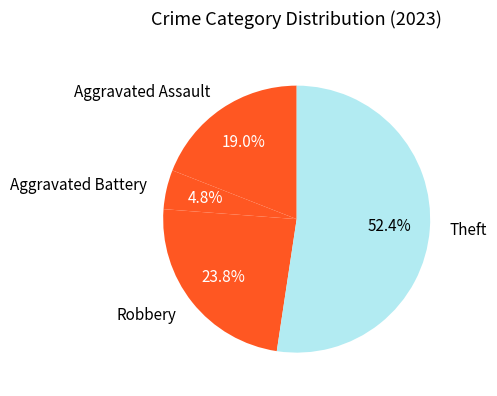

To the nearest percent, what is the difference between the Aggravated Battery and Theft slice percentages?

48%